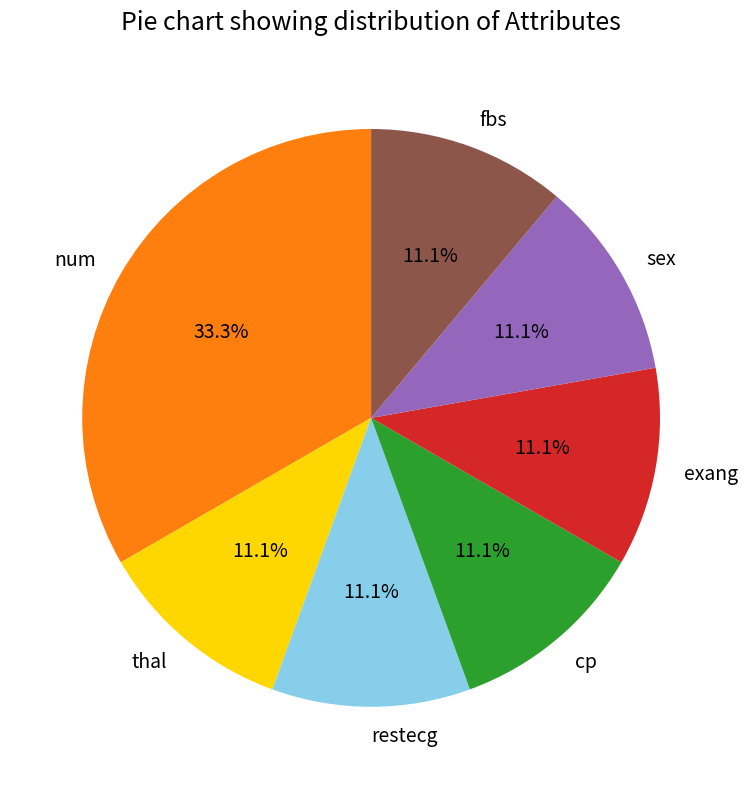

Which slice is the largest?

num